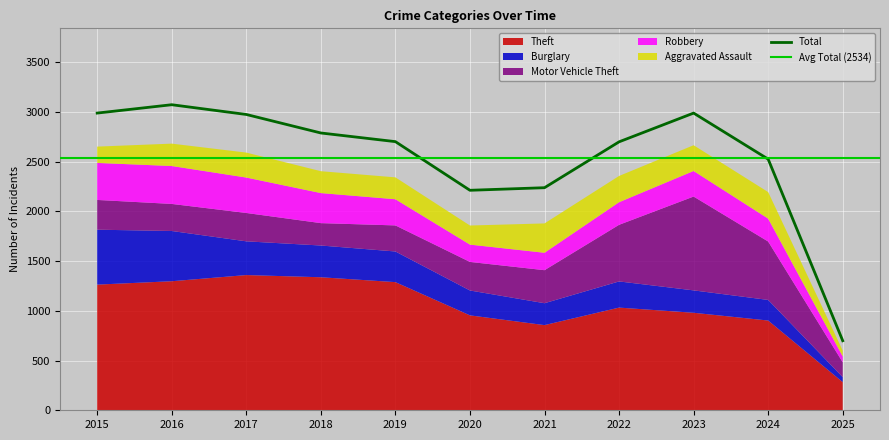

Between 2022 and 2023, which series saw the biggest shift?

Motor Vehicle Theft